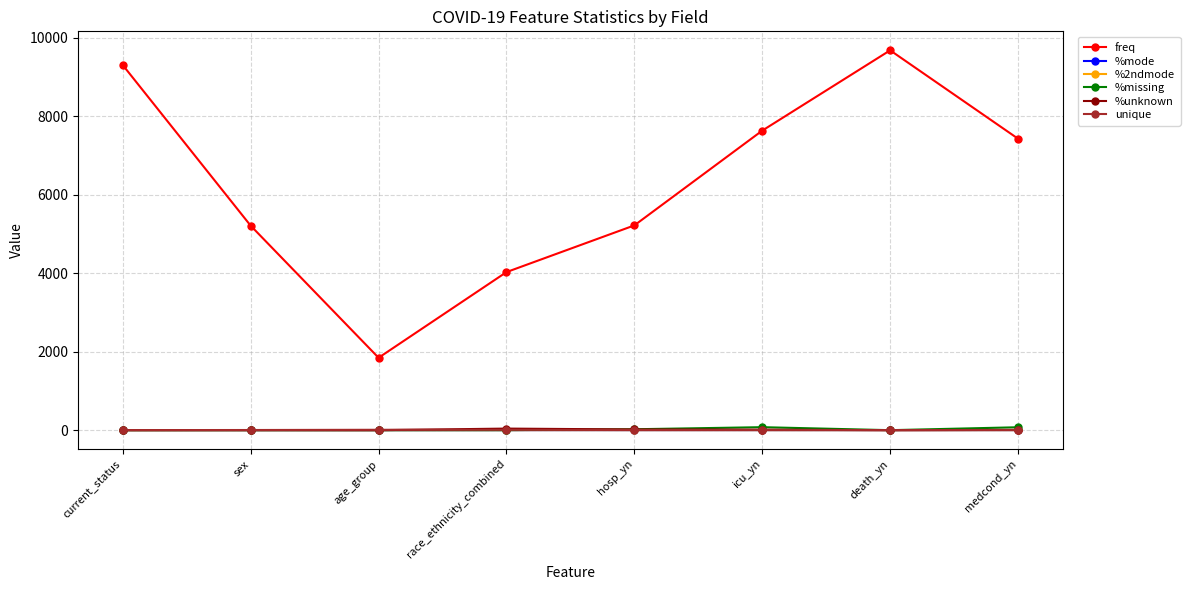

How many lines are shown in the chart?

6